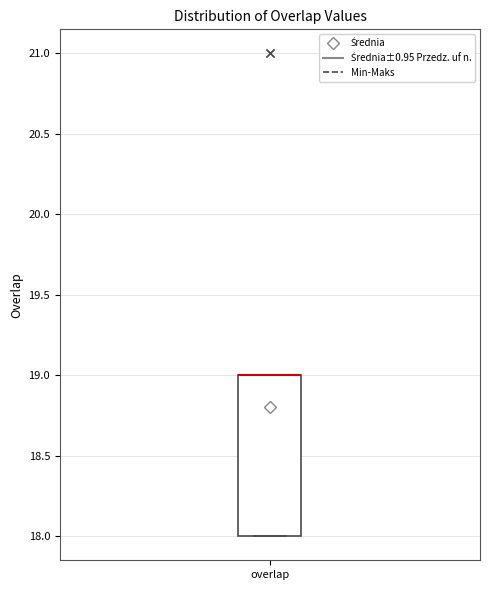

Transcribe this box plot: give where the median line is, the range the box spans, and where the two whiskers end, as read against the y-axis. The values are not printed on the chart, so give them approximately, as read against the axis.

median 19 (drawn on the box's upper edge), box 18 to 19, whiskers 18 to 19